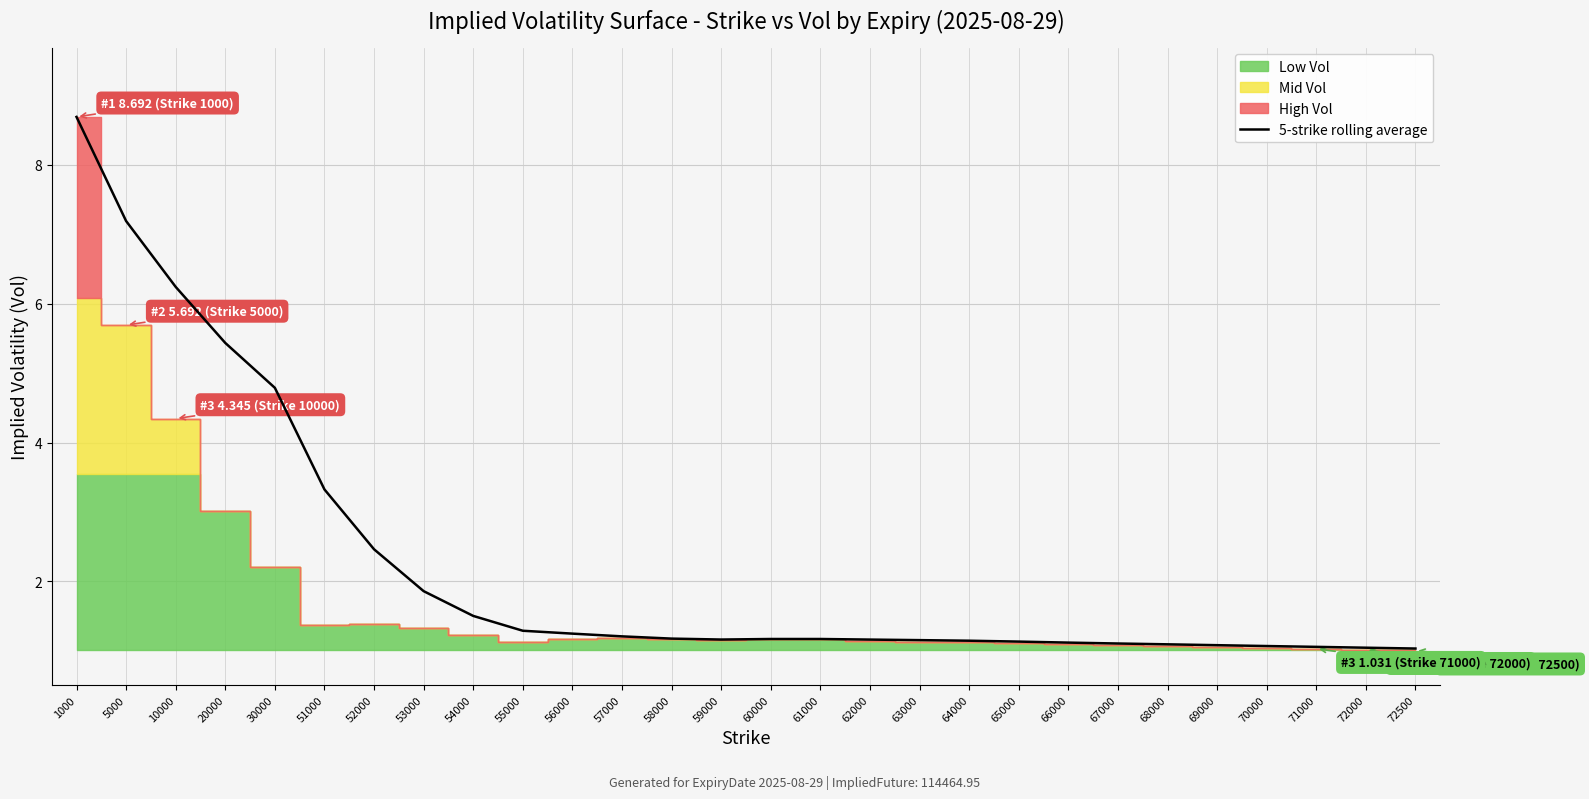

What is the difference between the values at 53000 and 54000?

0.4